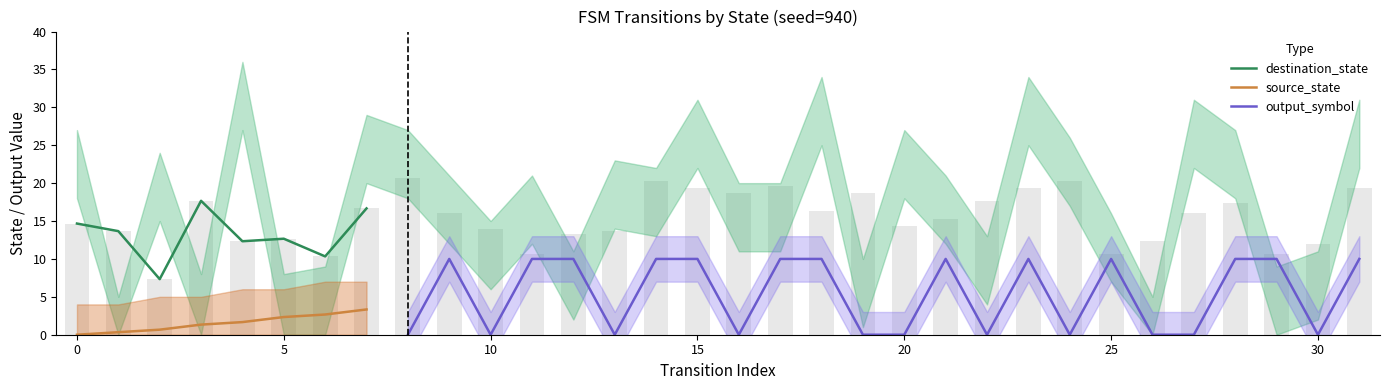

Is the value of output_symbol at 28 greater than the value of source_state at 13?

No